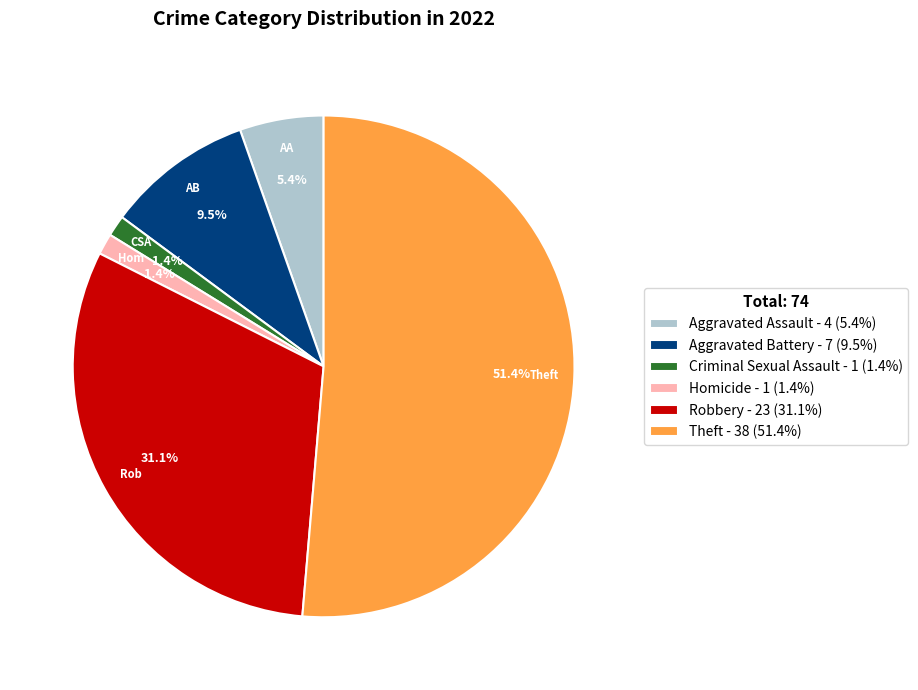

Between Homicide - 1 (1.4%) and Theft - 38 (51.4%), which is larger?

Theft - 38 (51.4%)